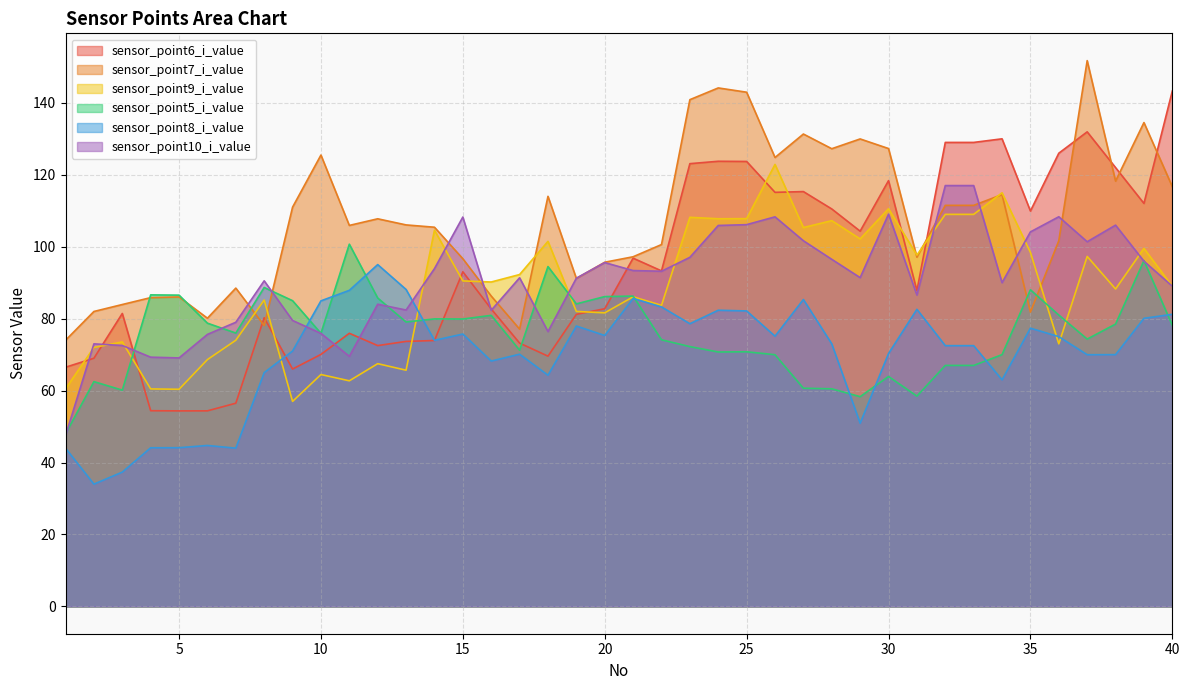

Is the value of sensor_point8_i_value at 33 greater than the value of sensor_point9_i_value at 10?

No